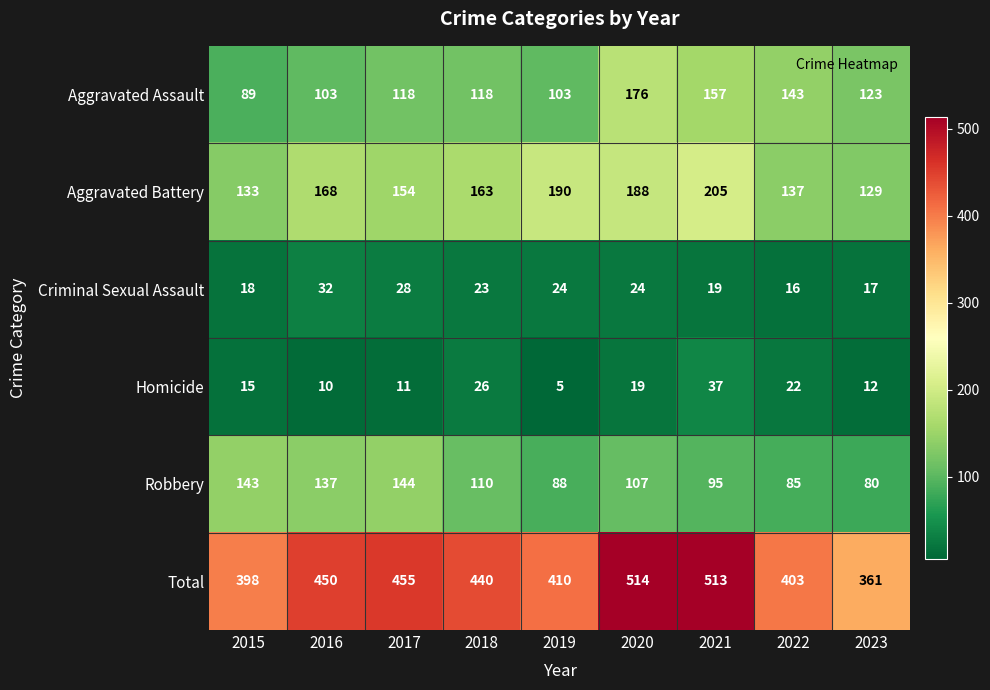

At which label does Robbery first exceed 107?

2015